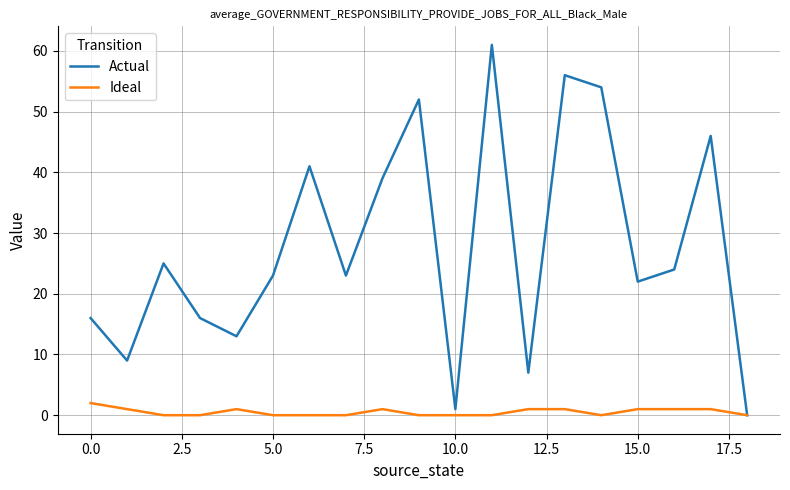

List the series in order of their peak value, highest first.

Actual, Ideal